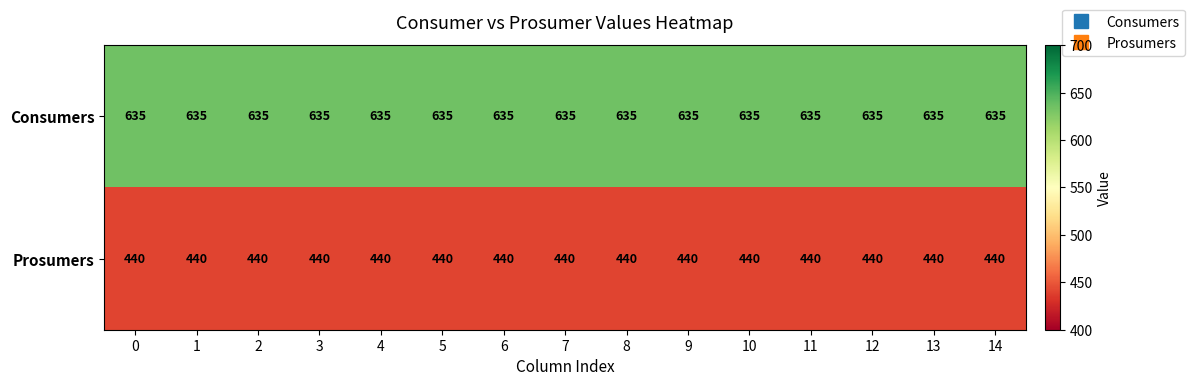

At how many categories does at least one series exceed 564?

15